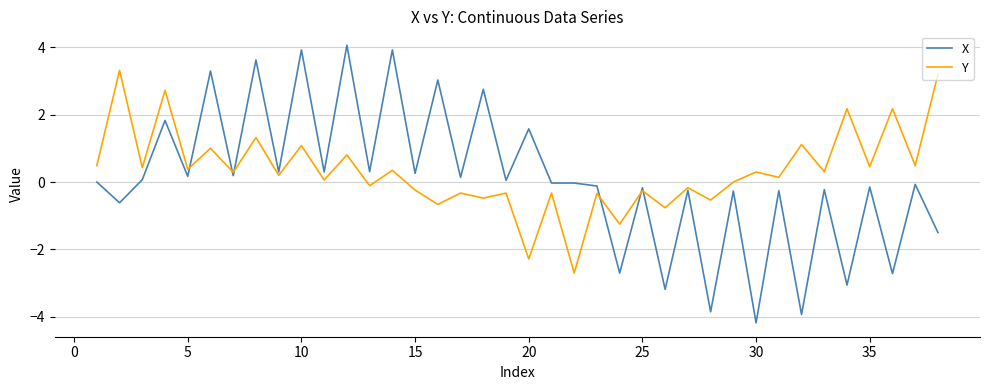

How many intersections are there between Y and X?

6